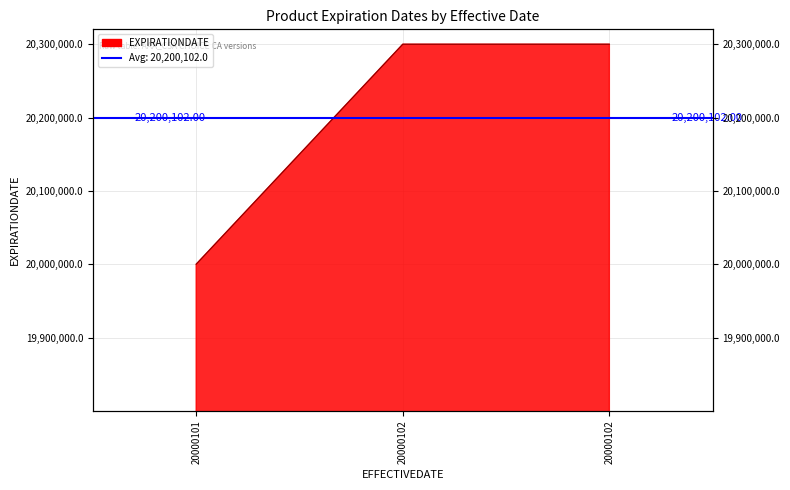

Which label corresponds to the smallest value in the chart?

20000101